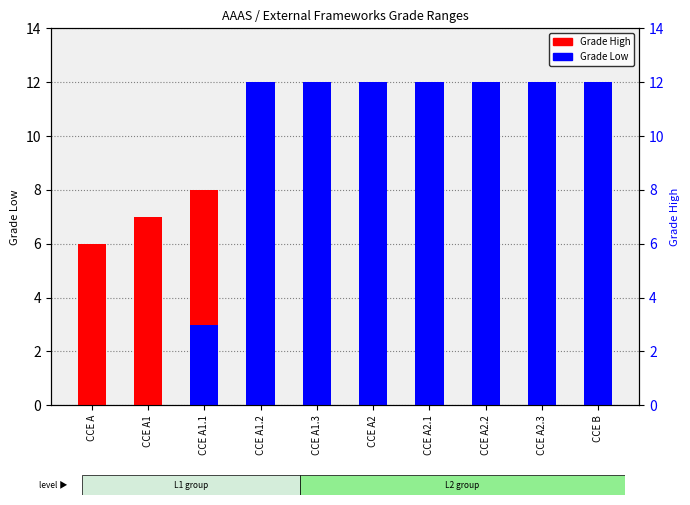

Which series has the largest total across all categories?

Grade High